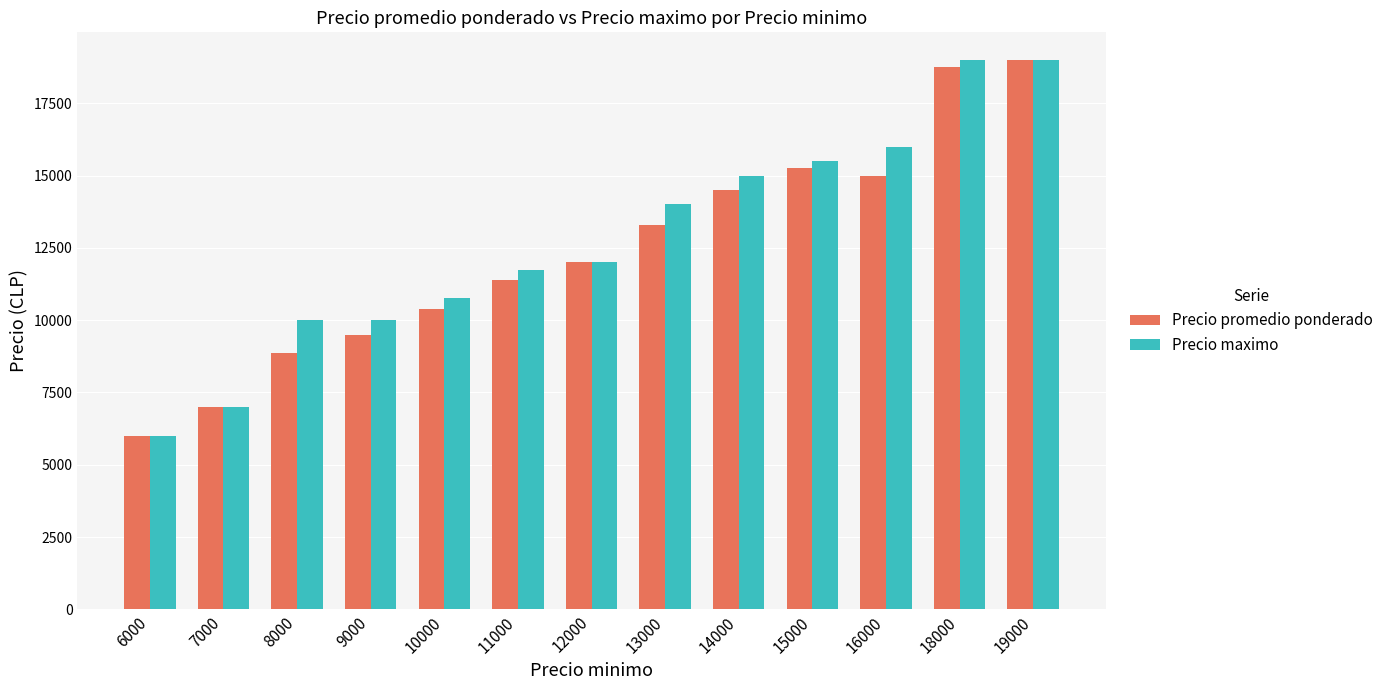

Reading left to right, list all the values displayed in this chart.

Precio promedio ponderado: 6000	7000	8859	9500	10375	11375	12000	13287	14505	15250	15000	18750	19000
Precio maximo: 6000	7000	10000	10000	10750	11750	12000	14000	15000	15500	16000	19000	19000